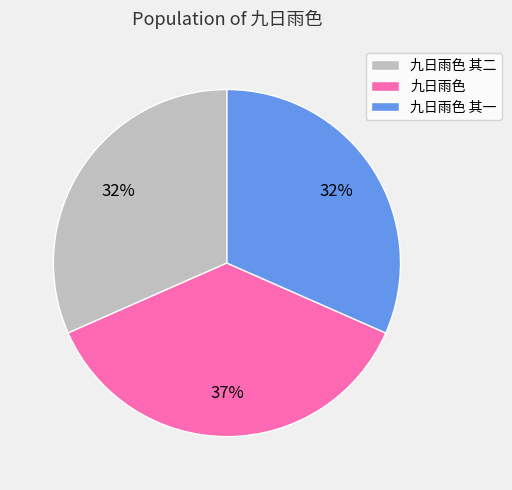

To the nearest percent, what portion does 九日雨色 其二 represent?

32%